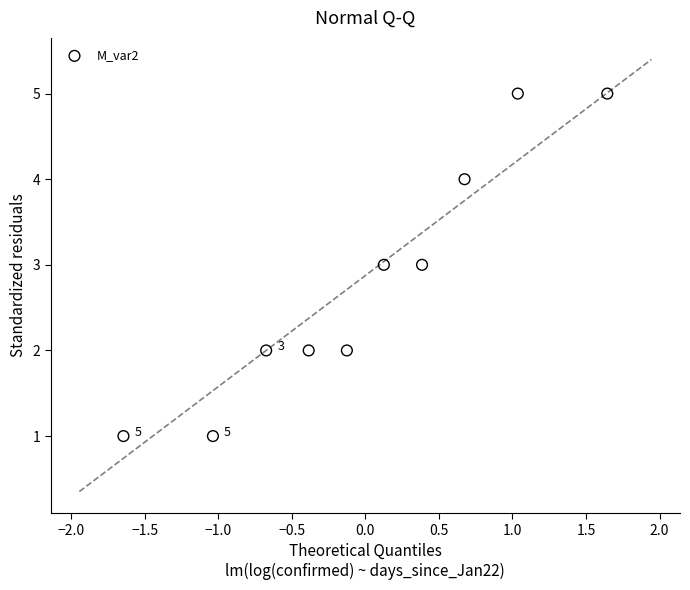

What is the average Y value?

3